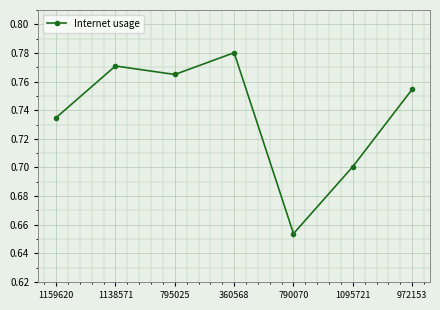

Which category has the lowest value across all series?

790070